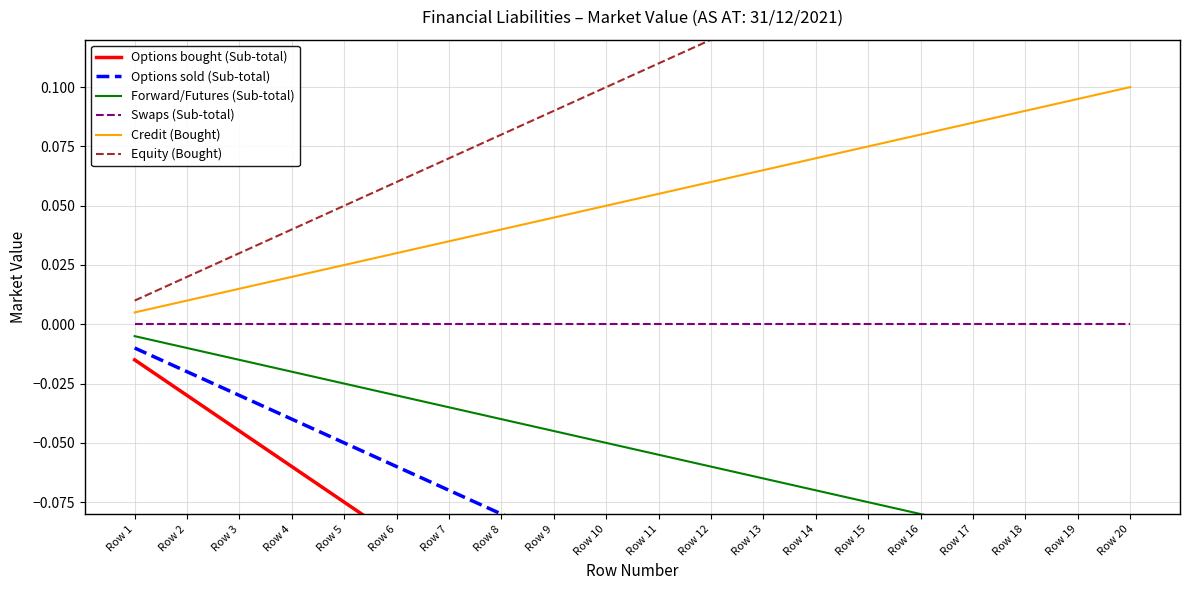

True or false: Equity (Bought) and Options sold (Sub-total) intersect in this chart.

False